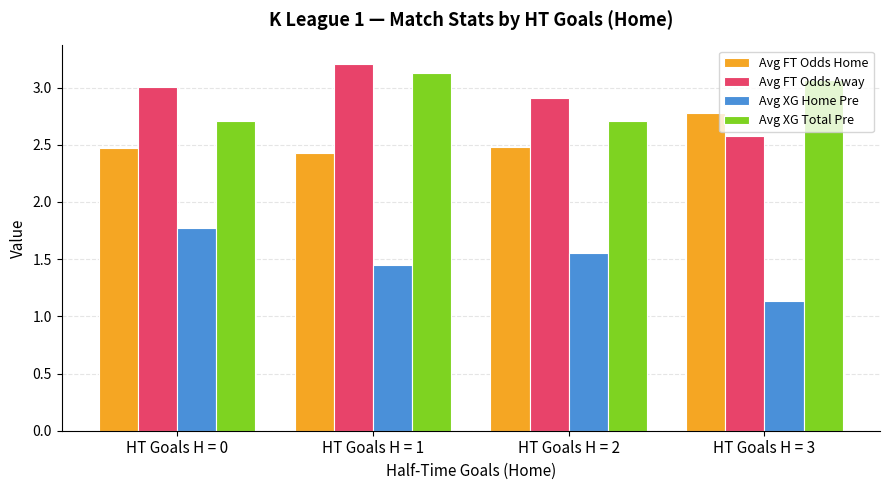

How many Avg FT Odds Home values are between 2 and 3?

4